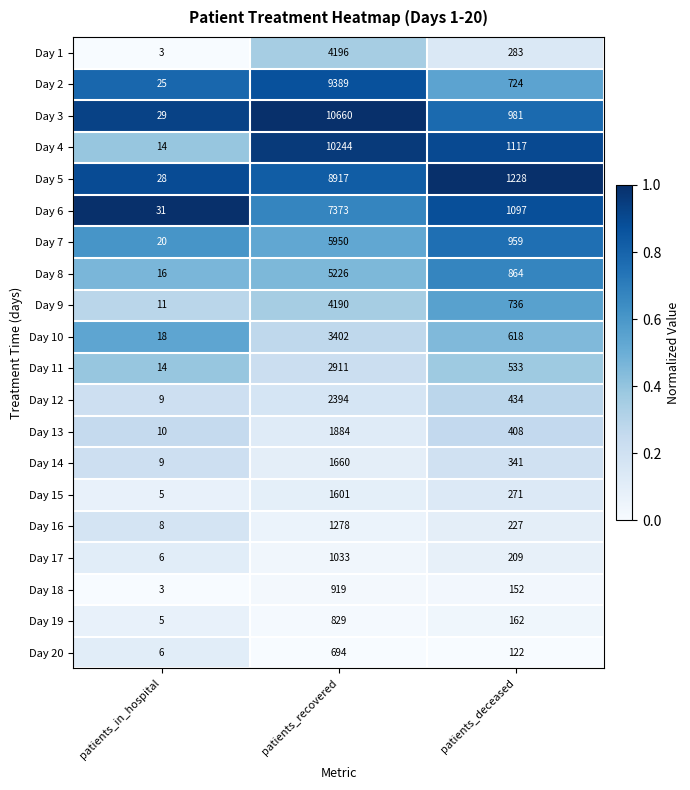

Rank the categories by Day 14 value from lowest to highest.

patients_in_hospital, patients_deceased, patients_recovered